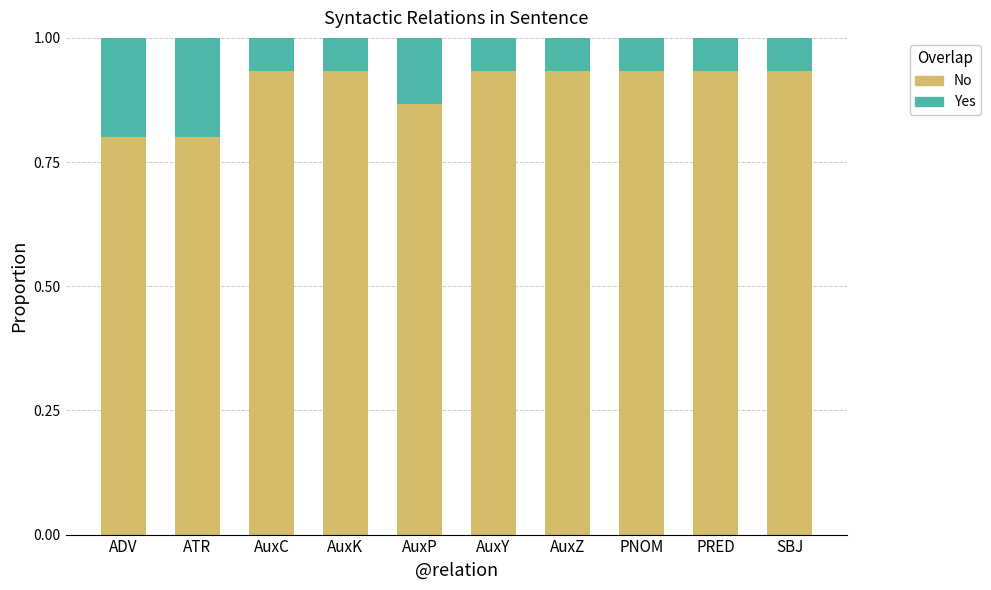

What are all the series names shown in the legend?

No, Yes